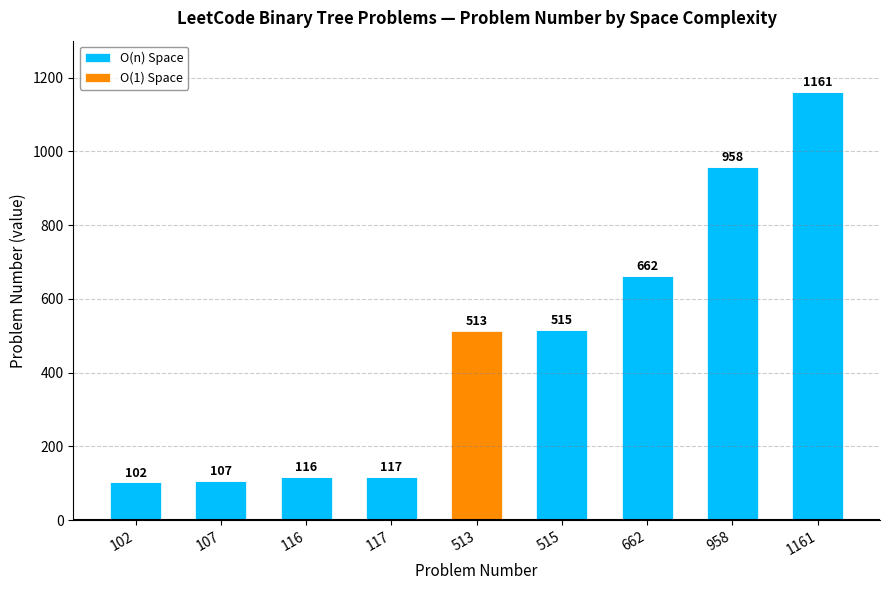

The O(n) Space series shows 58 at 107. True or false?

False